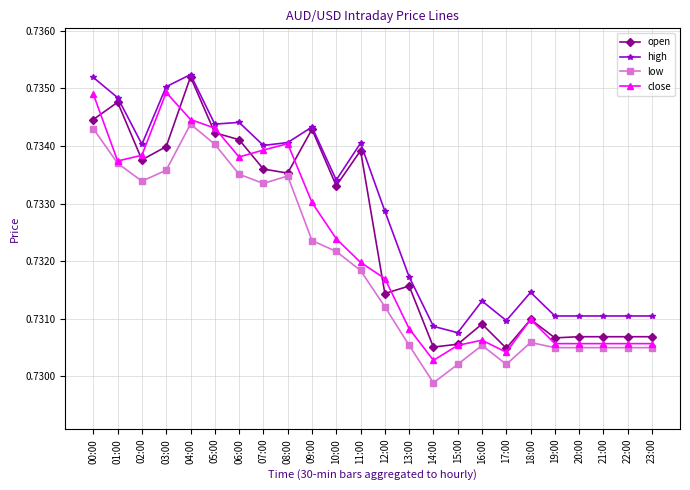

Is it true that open equals 0.2 at 13:00?

False